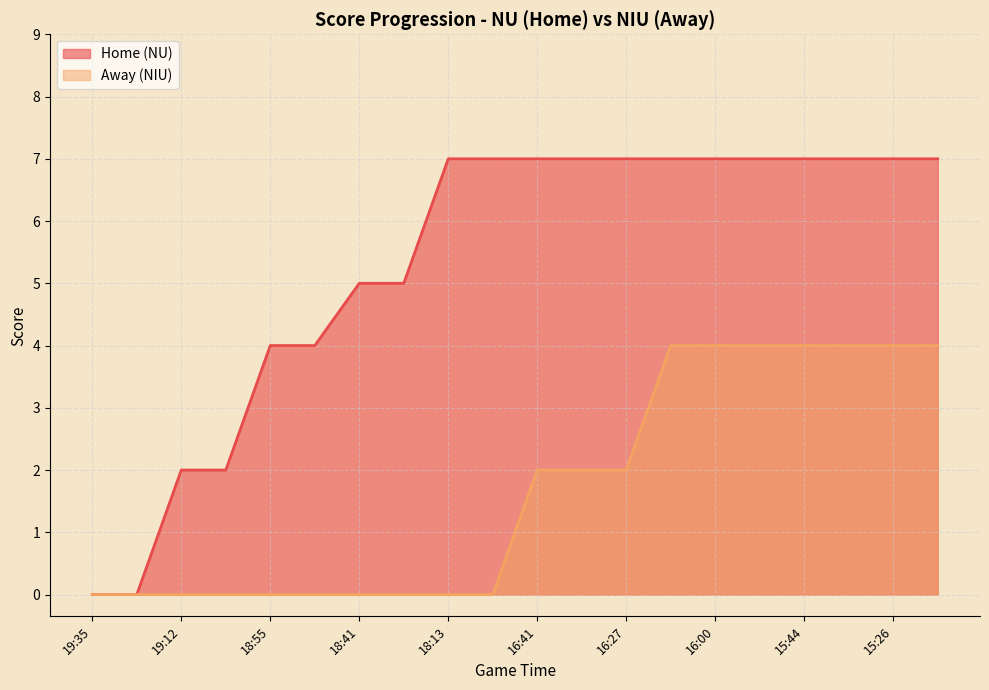

At how many categories does at least one series exceed 1?

18